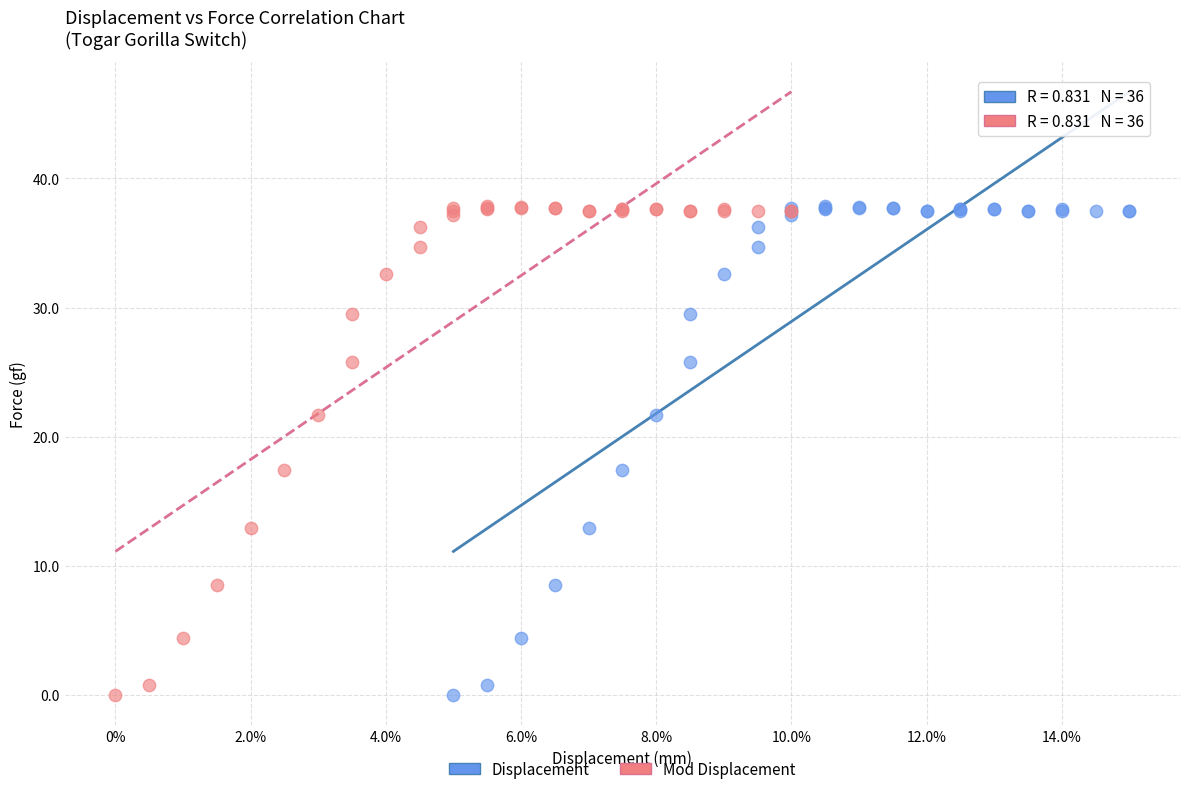

What are all the series names shown in the legend?

Displacement, Mod Displacement